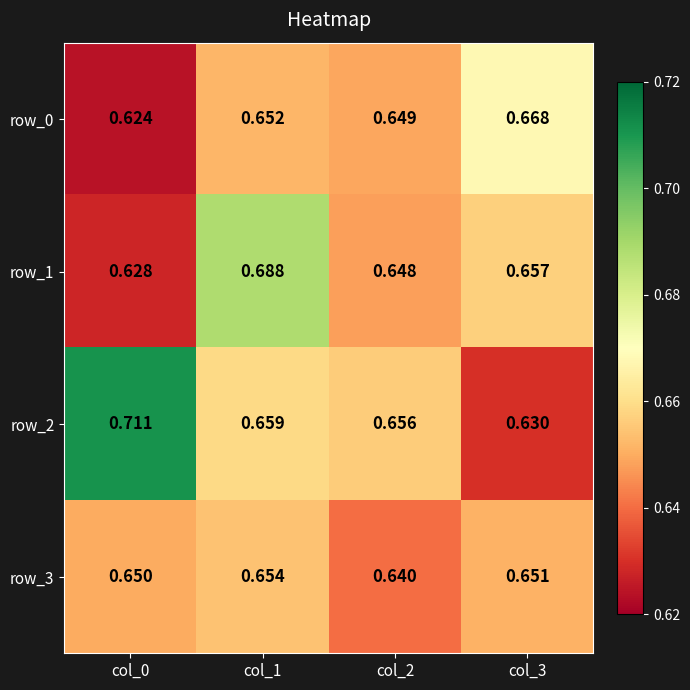

Is the value of row_0 at col_3 greater than the value of row_1 at col_3?

Yes